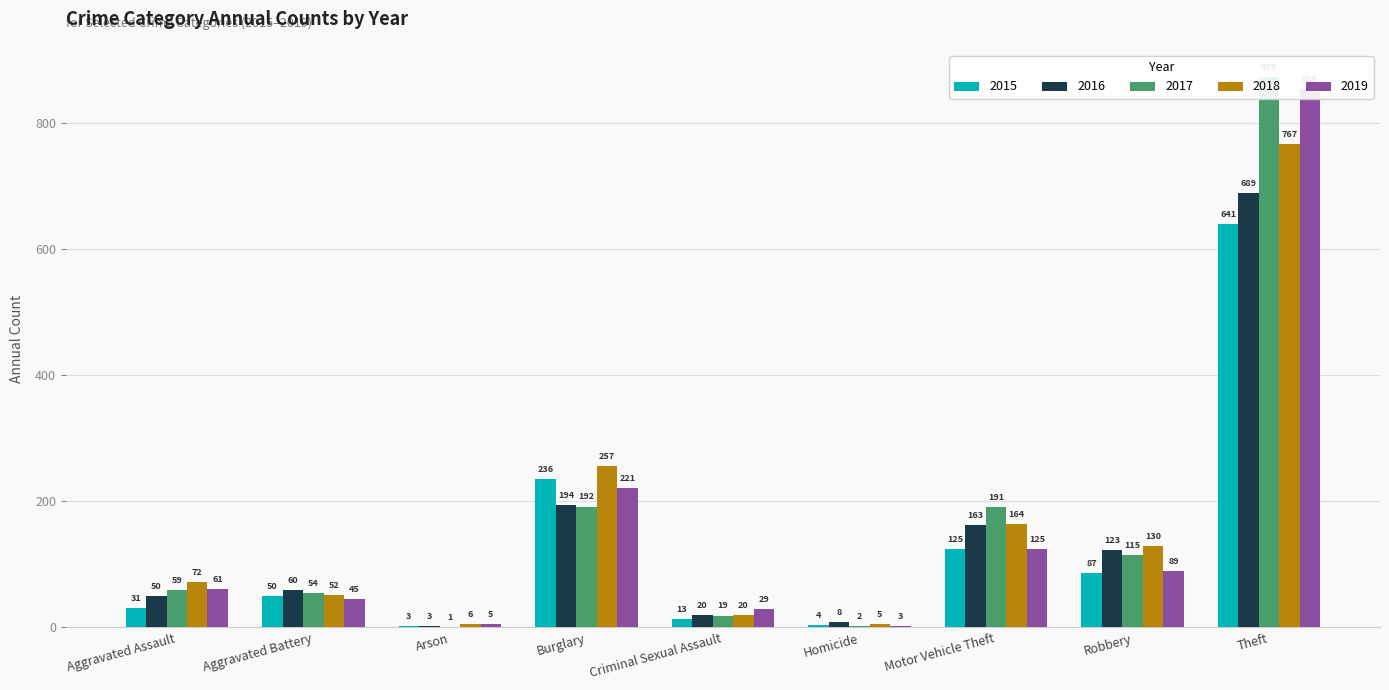

True or false: 2019 has a value of 45 at Aggravated Battery.

True